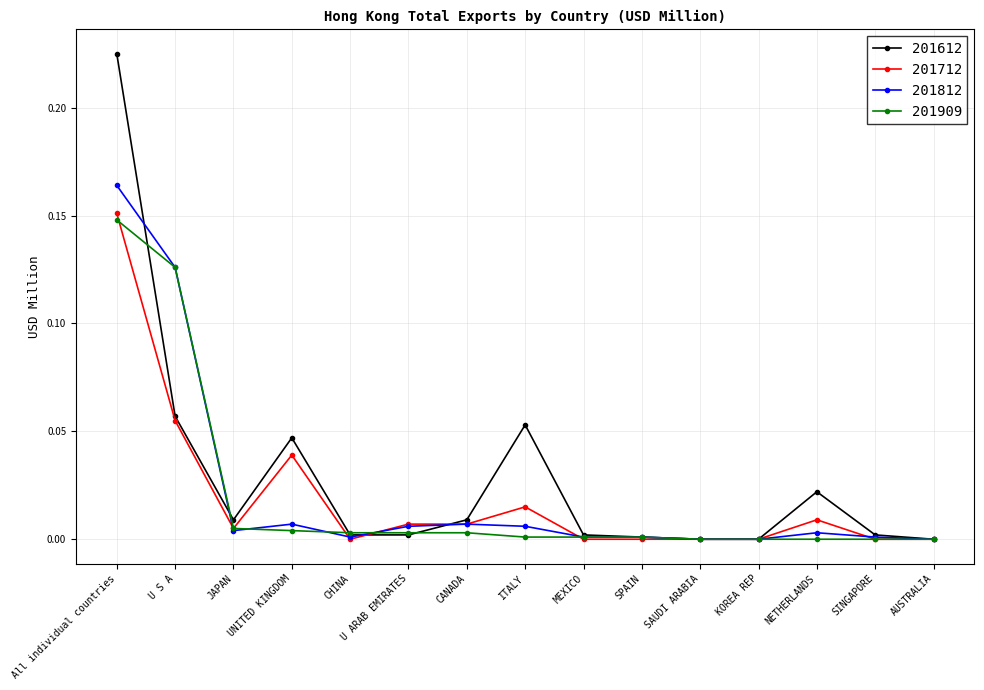

What position from the left is UNITED KINGDOM?

4